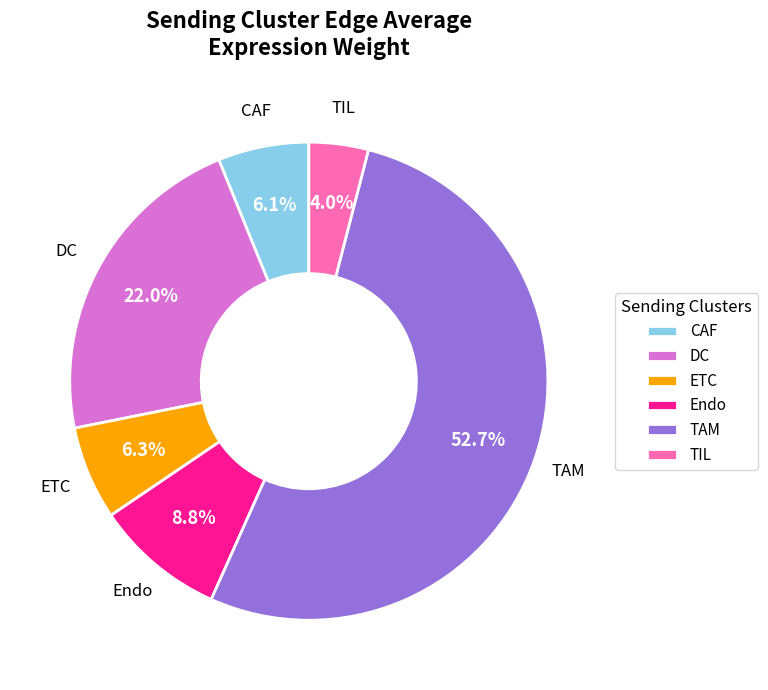

What portion of the pie excludes DC?

78.0%